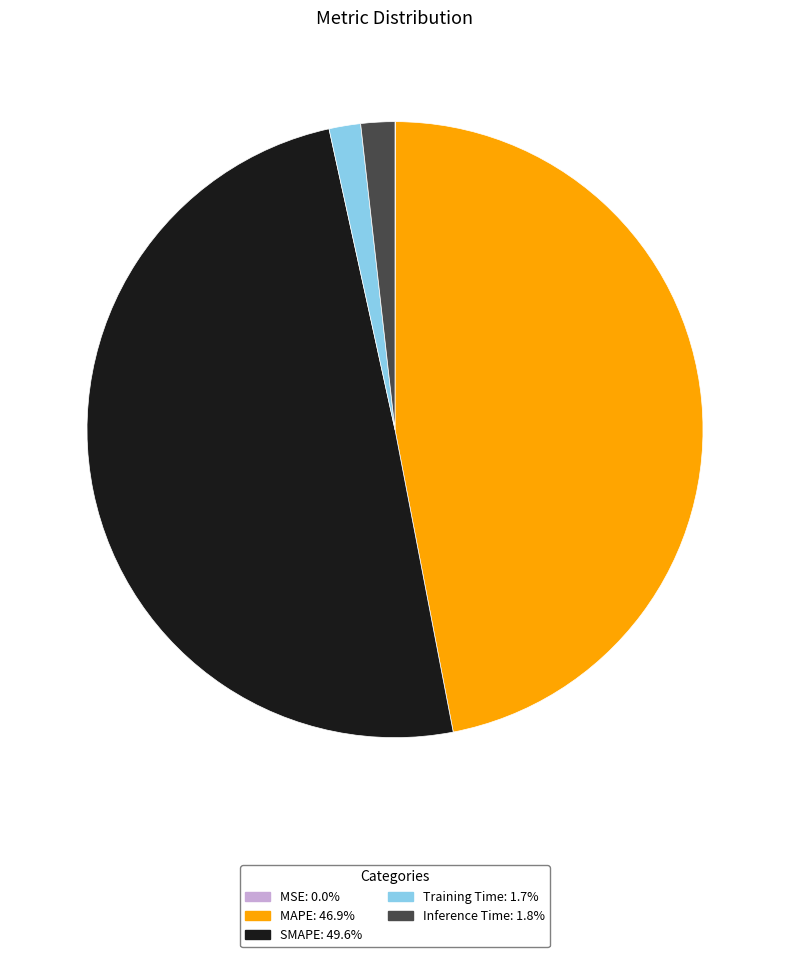

Is Inference Time the majority of the pie?

No